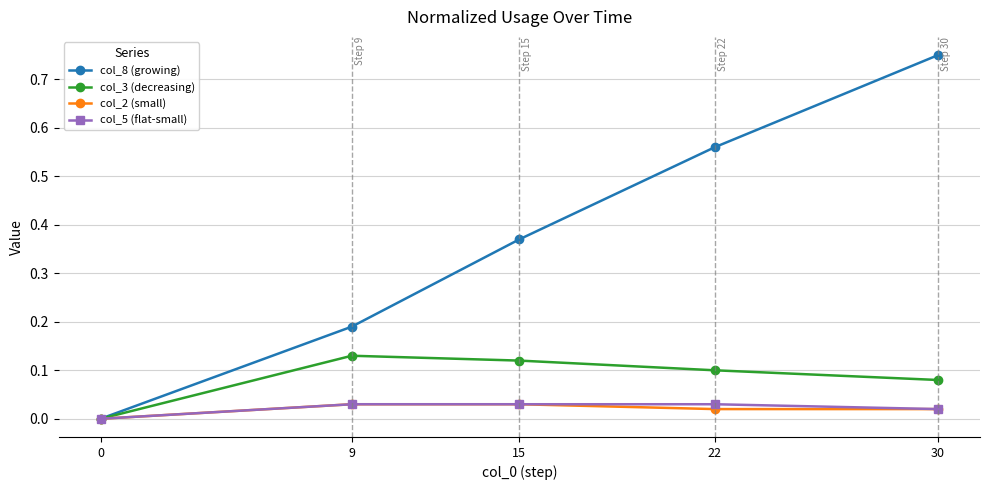

True or false: col_3 (decreasing) has a value of 0.1 at 15.

True